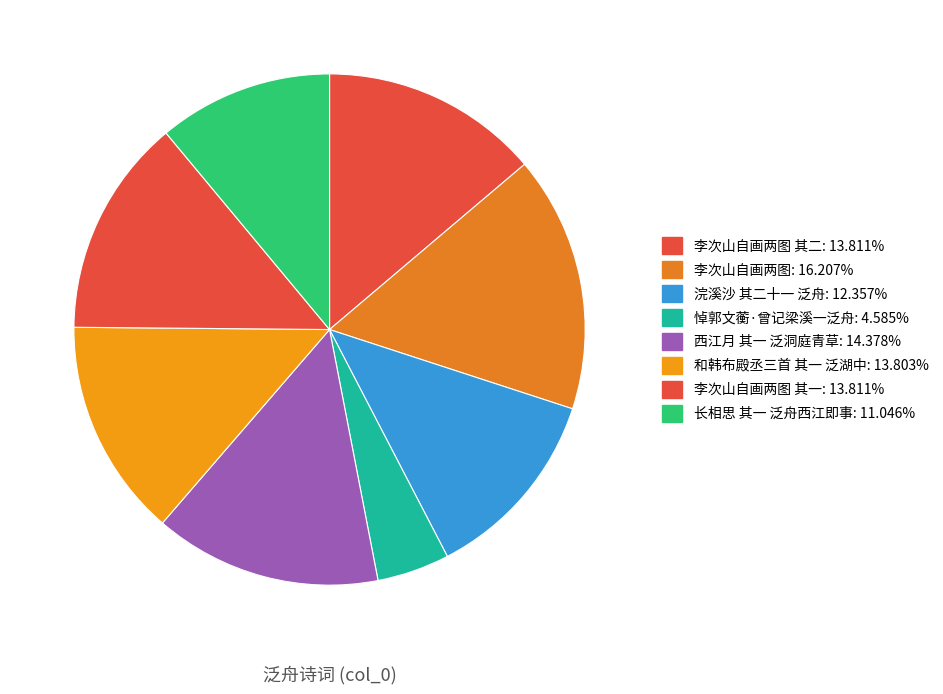

How many slices are in this pie chart?

8